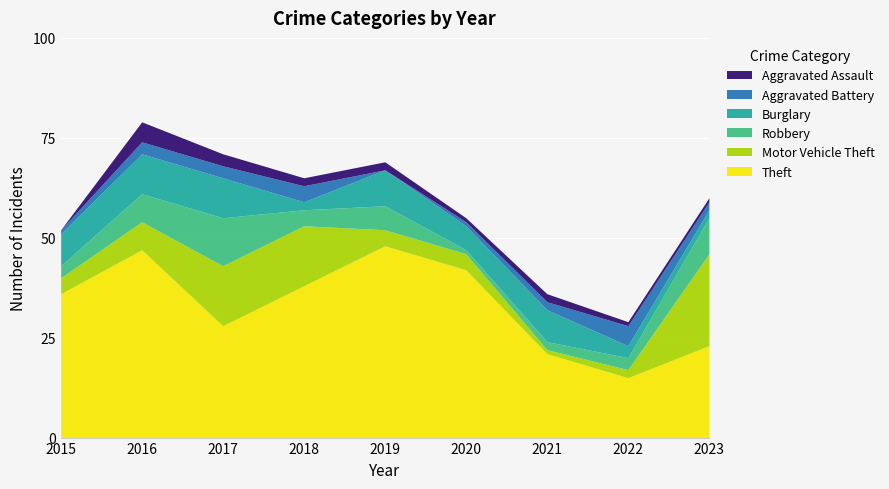

How many series are shown in this chart?

6